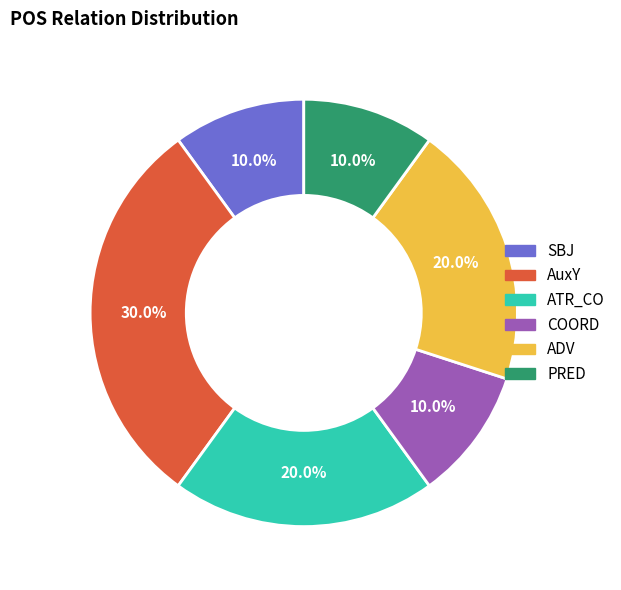

Does any single category account for the majority?

No